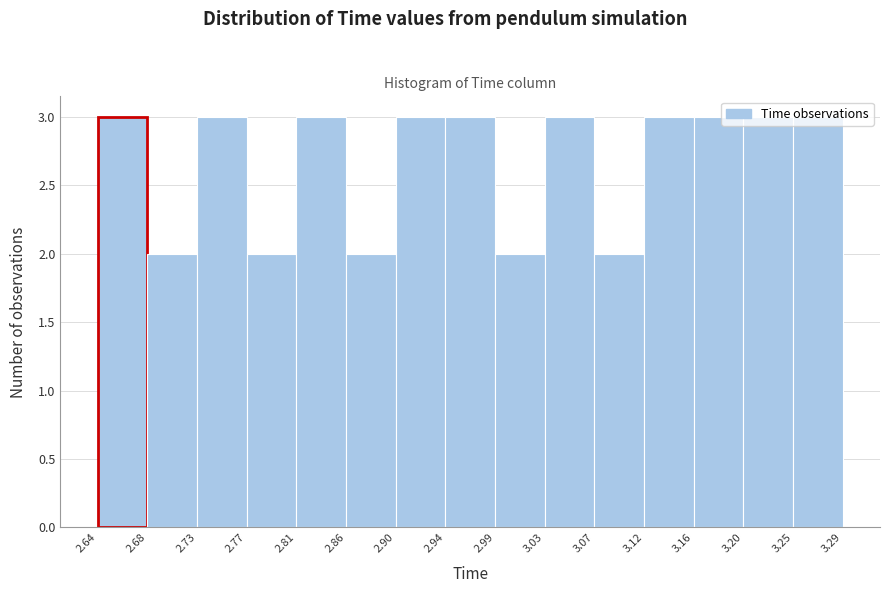

Reading left to right, transcribe this chart: for each bar, give the range it covers on the x-axis and its height. The values are not printed on the chart, so give them approximately, as read against the axis.

2.64 to 2.68: 3
2.68 to 2.73: 2
2.73 to 2.77: 3
2.77 to 2.81: 2
2.81 to 2.86: 3
2.86 to 2.90: 2
2.90 to 2.94: 3
2.94 to 2.99: 3
2.99 to 3.03: 2
3.03 to 3.07: 3
3.07 to 3.12: 2
3.12 to 3.16: 3
3.16 to 3.20: 3
3.20 to 3.25: 3
3.25 to 3.29: 3